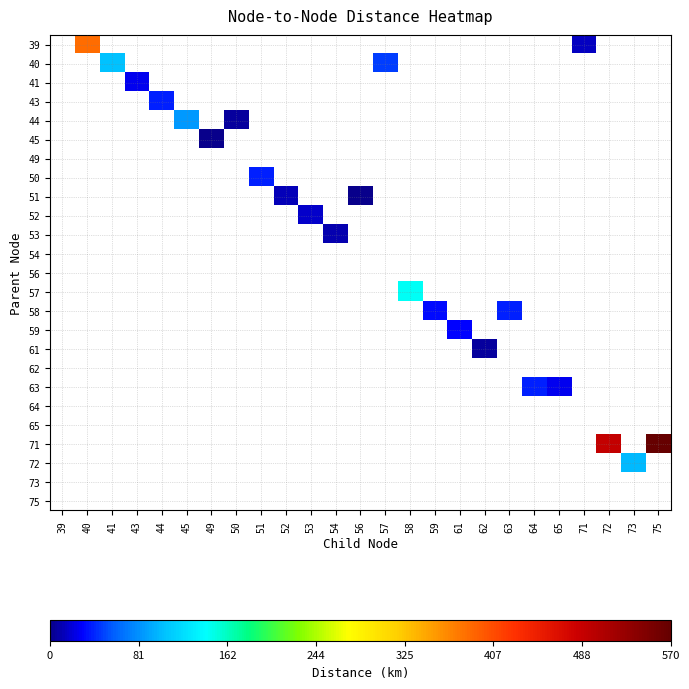

What is the greatest value displayed?

569.3